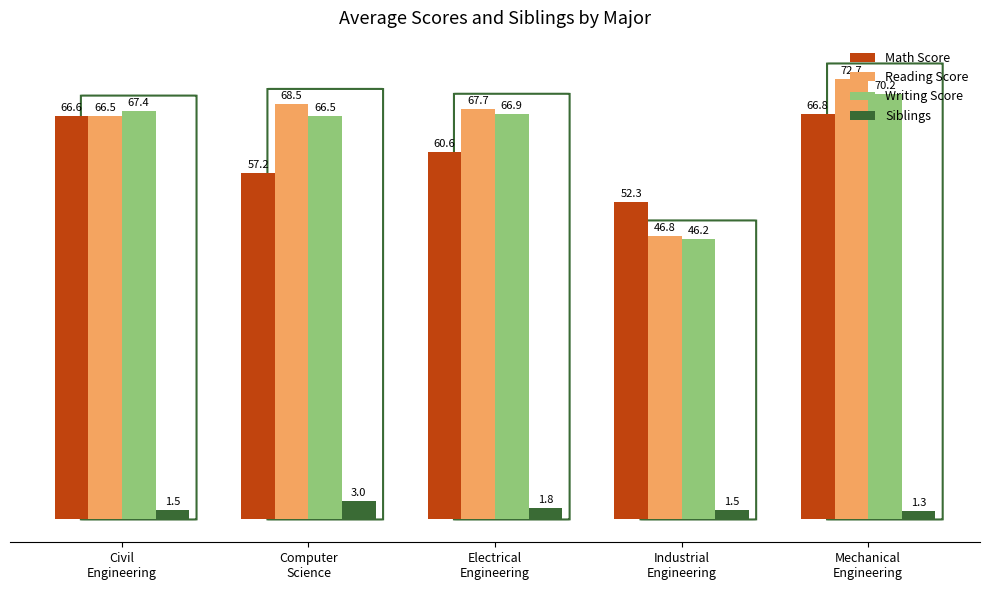

Where is Siblings nearest to the value 2?

Electrical
Engineering